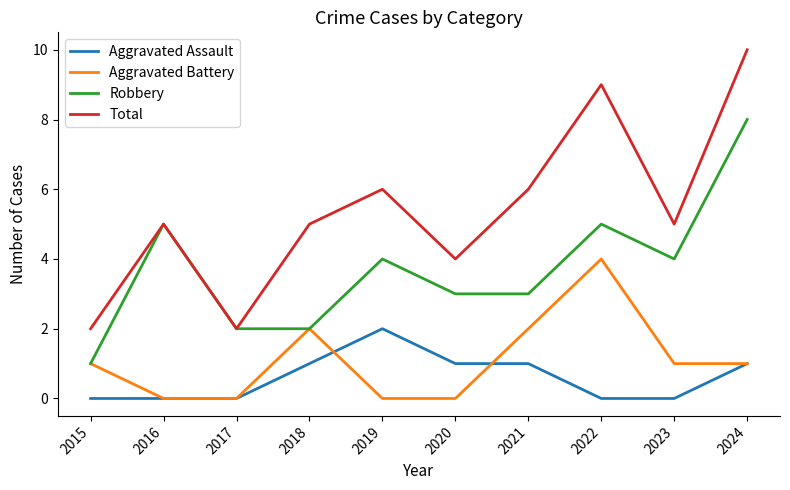

Which category has the highest value in the Total series?

2024